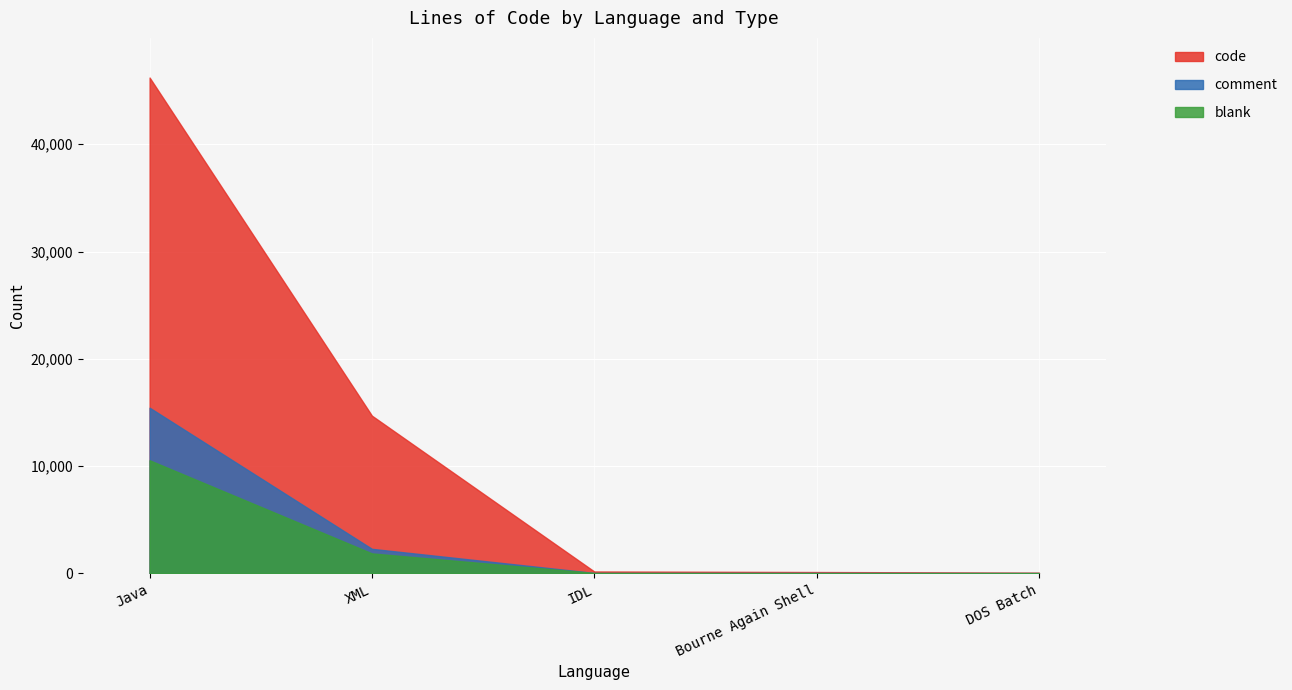

What value does the blank series have at DOS Batch, to the nearest 10?

20